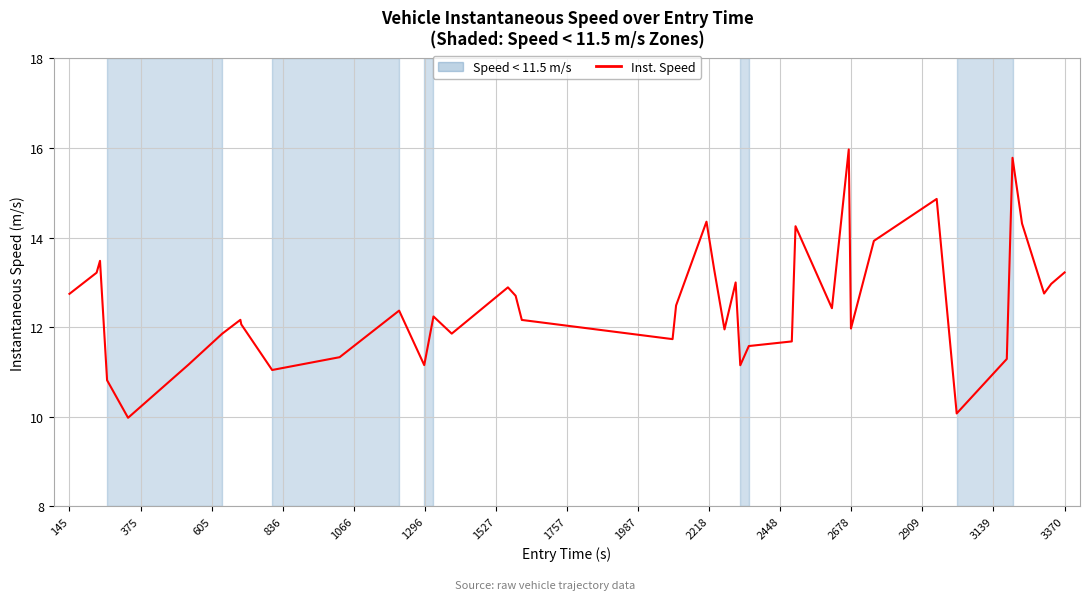

How many interior local valleys (lower than both neighbors) does the data have?

11